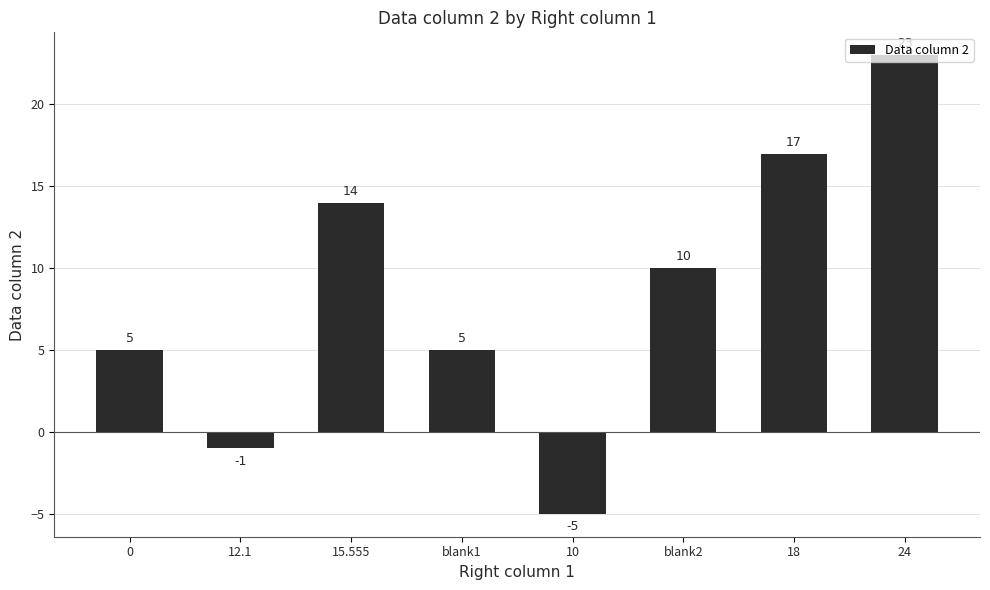

What position from the left is 0?

1